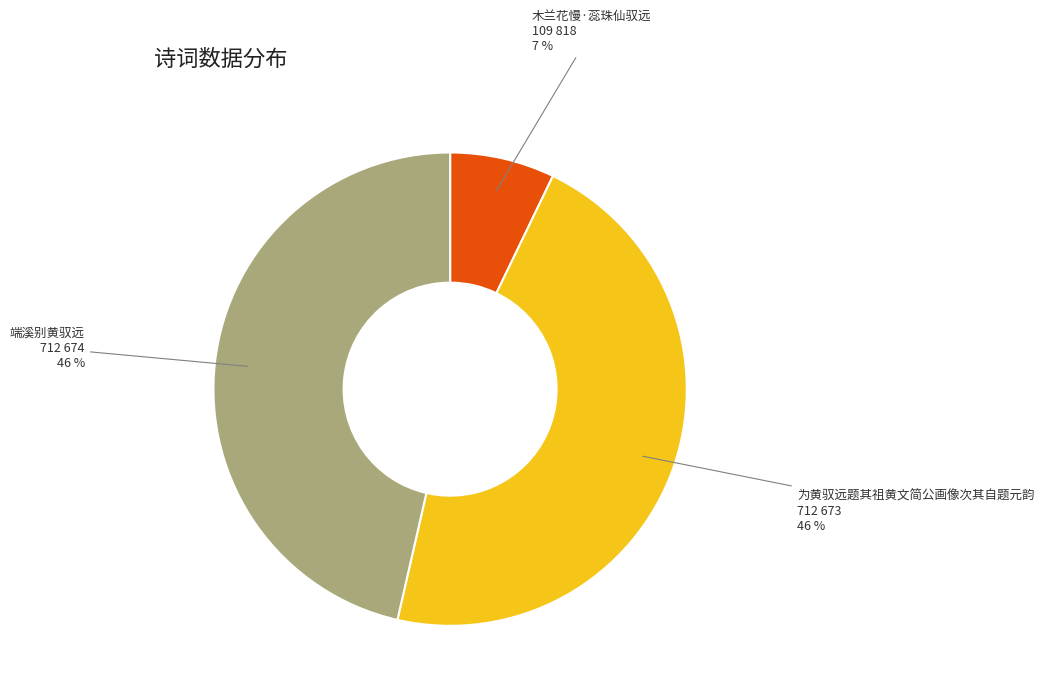

Count the number of slices in the pie.

3